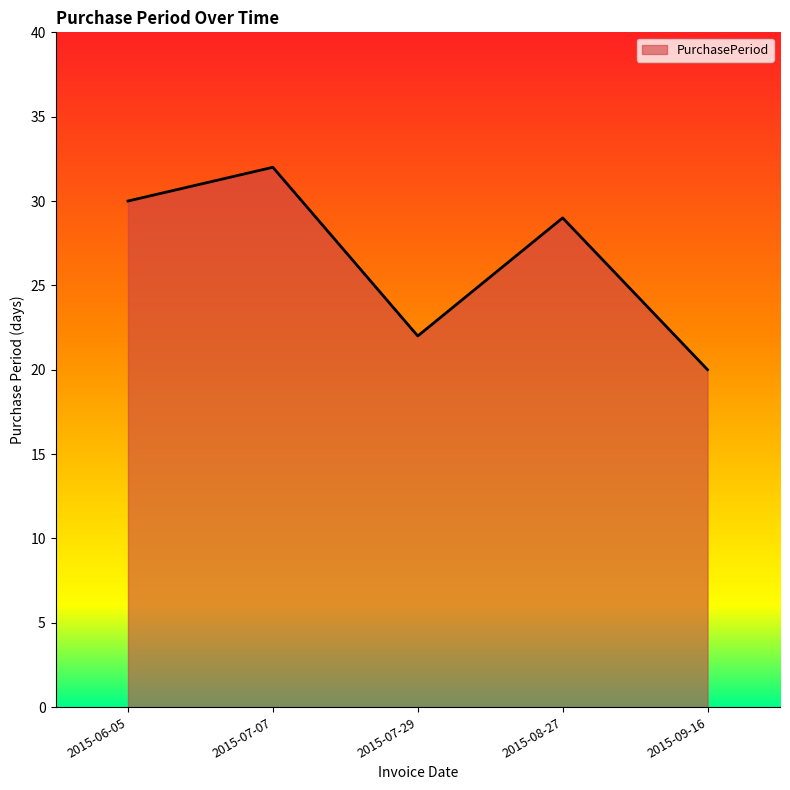

Reading left to right, what are all the values shown in this chart?

2015-06-05=30	2015-07-07=32	2015-07-29=22	2015-08-27=29	2015-09-16=20